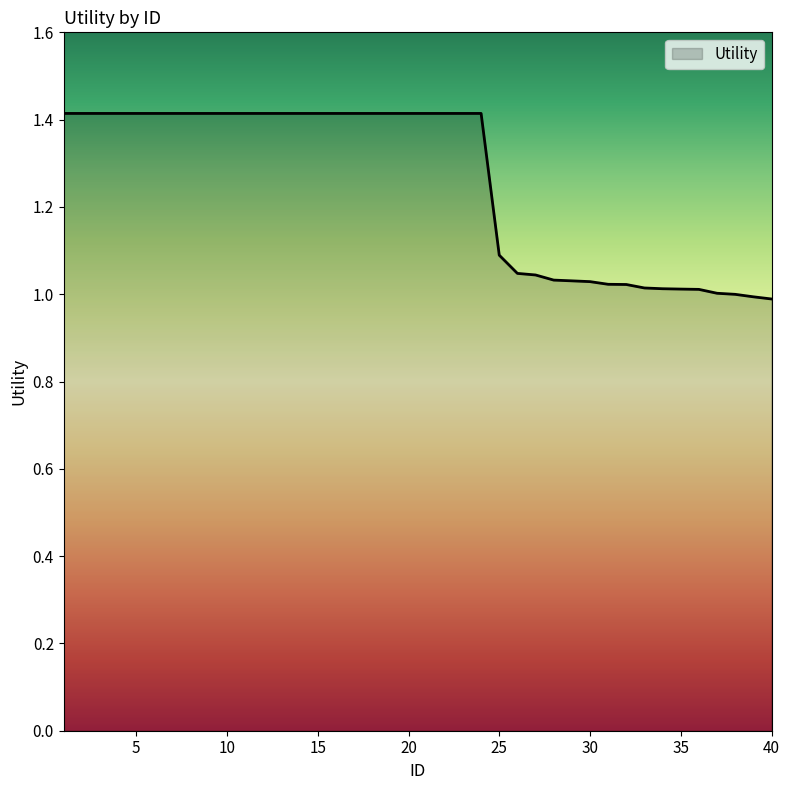

What is the difference between the maximum and minimum values?

0.4